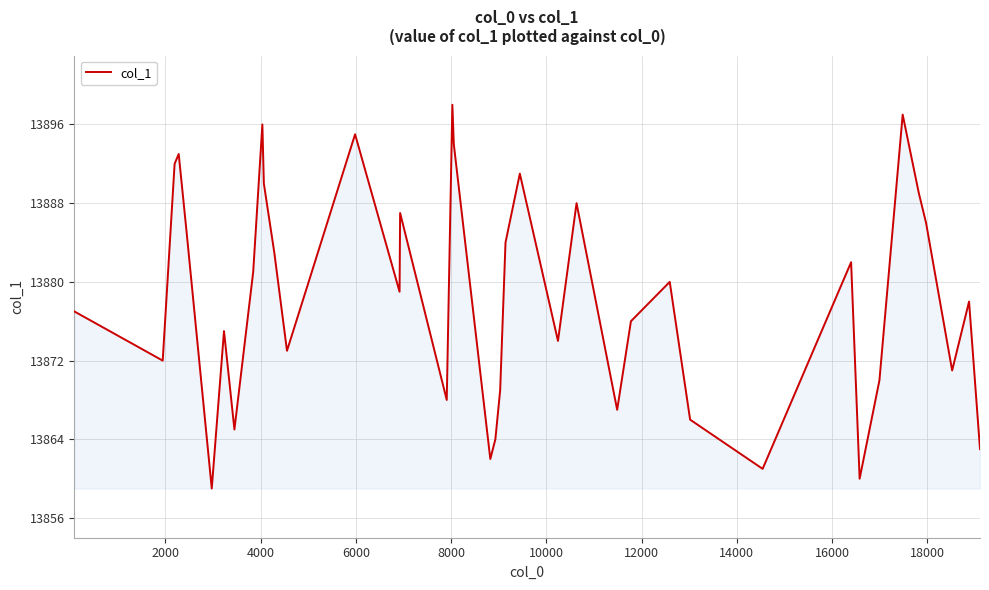

Reading right to left, transcribe all the data shown in this chart.

13863	13878	13871	13886	13889	13897	13870	13860	13882	13861	13866	13880	13876	13867	13888	13874	13891	13884	13869	13864	13862	13894	13898	13868	13887	13879	13895	13873	13883	13890	13896	13881	13865	13875	13859	13885	13893	13892	13872	13877